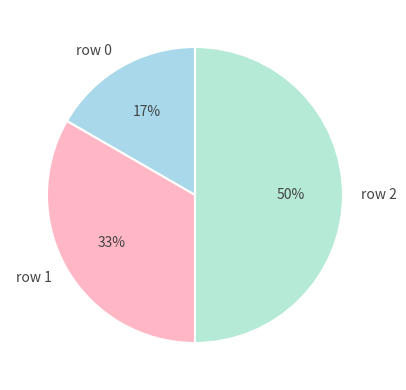

To the nearest percent, what portion does row 0 represent?

17%